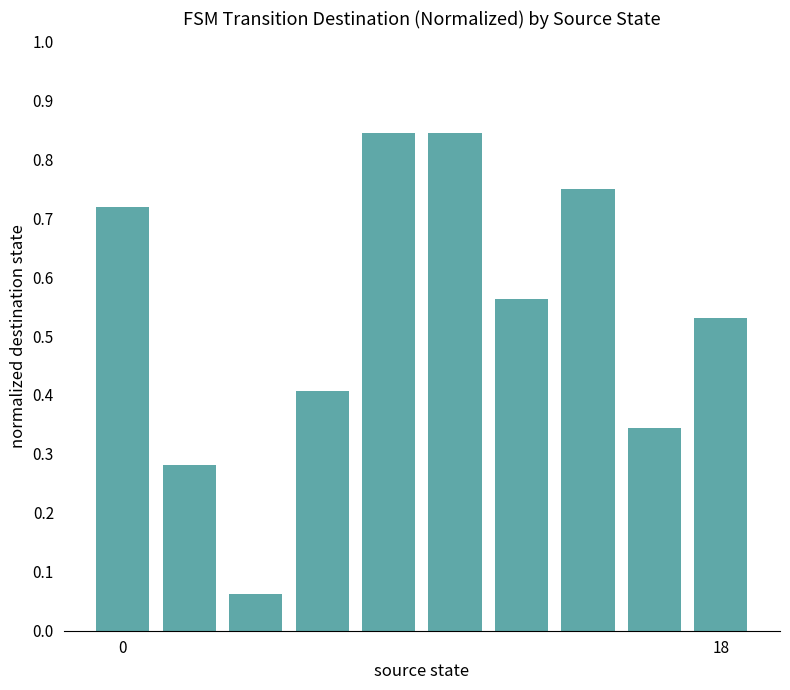

What is the sum of all values?

5.3